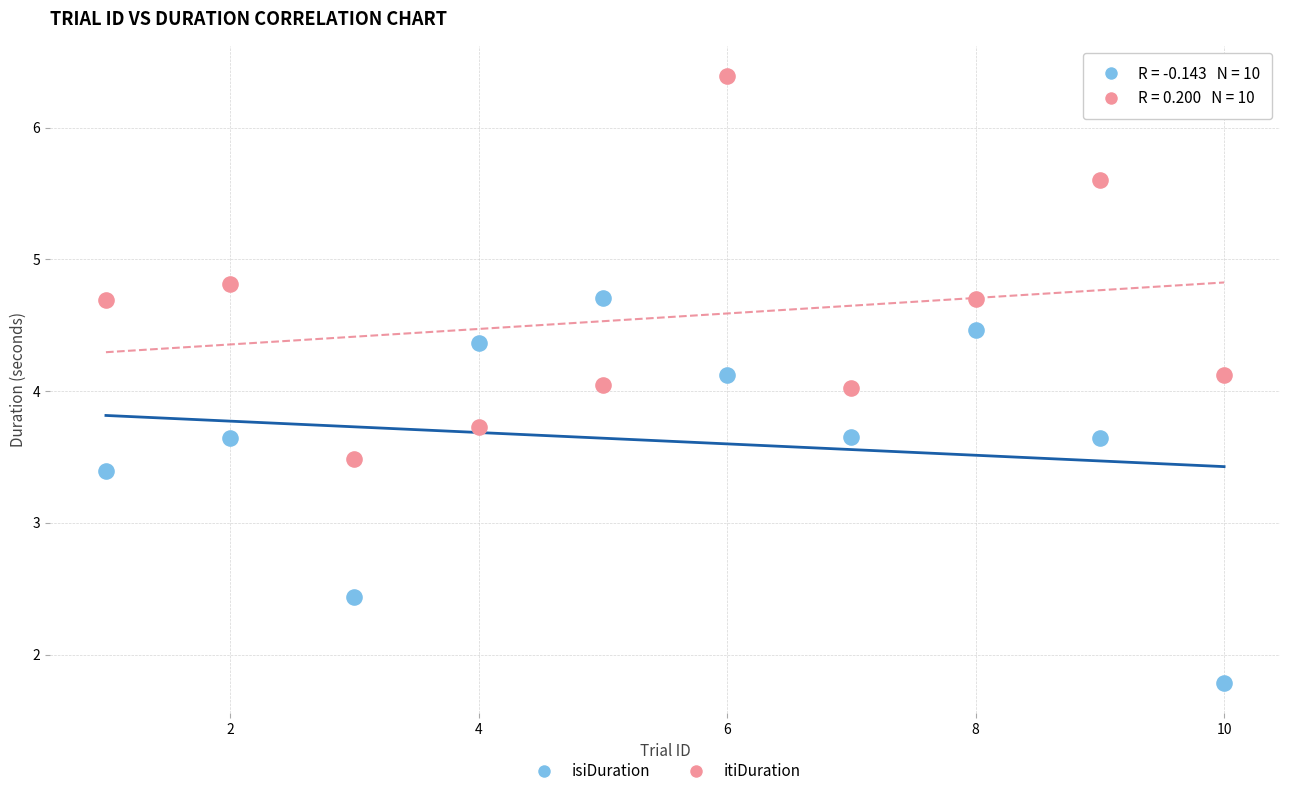

What is the X range (max minus min) for the scatter plot?

9.0